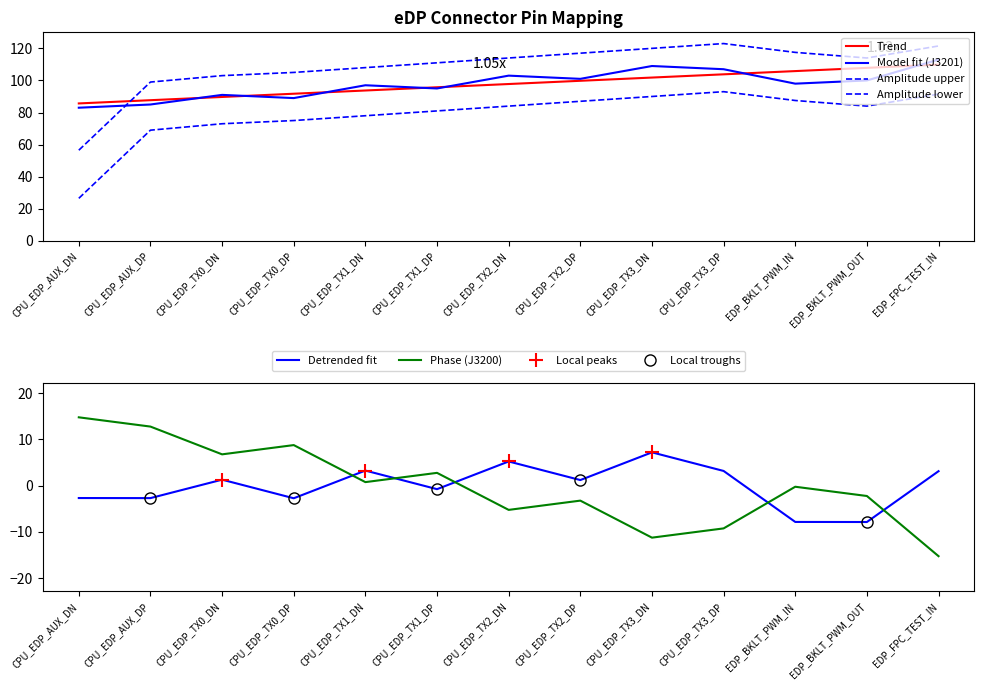

At which category is the sum across all series the highest?

CPU_EDP_AUX_DN